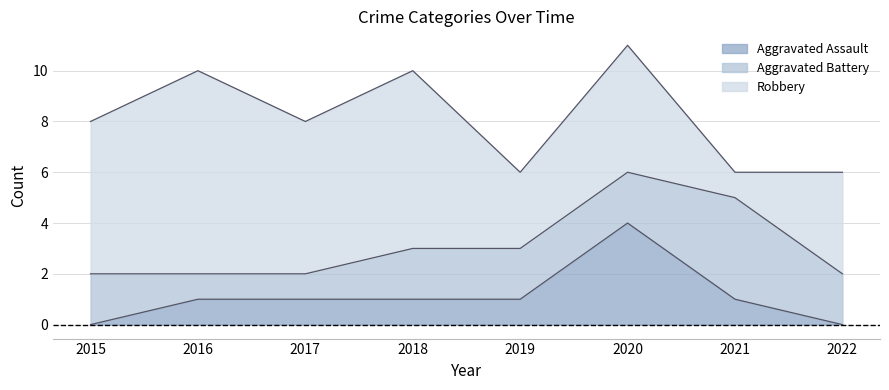

Where does the Robbery series first go above 6?

2016